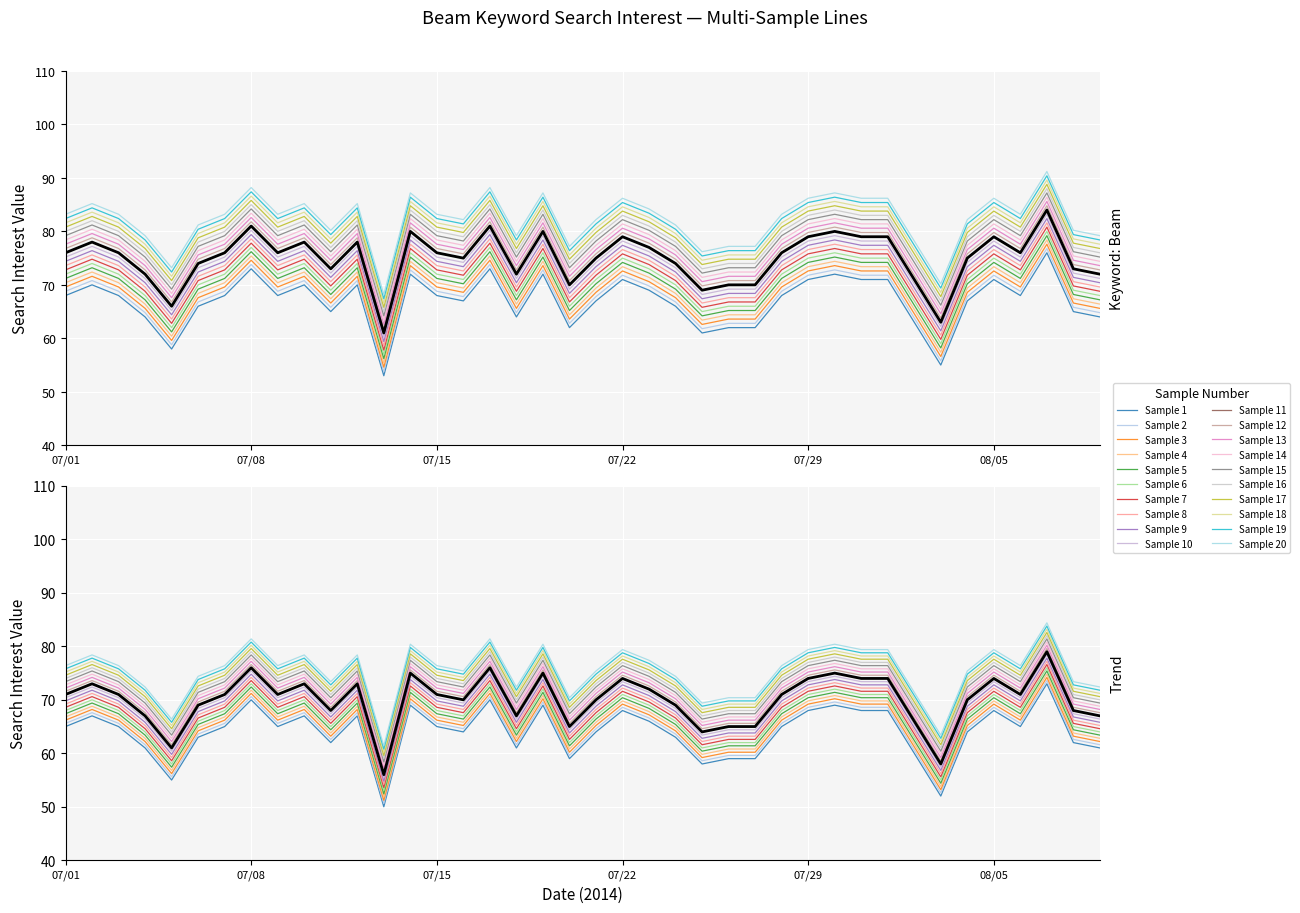

What is the difference between the maximum and minimum values?

23